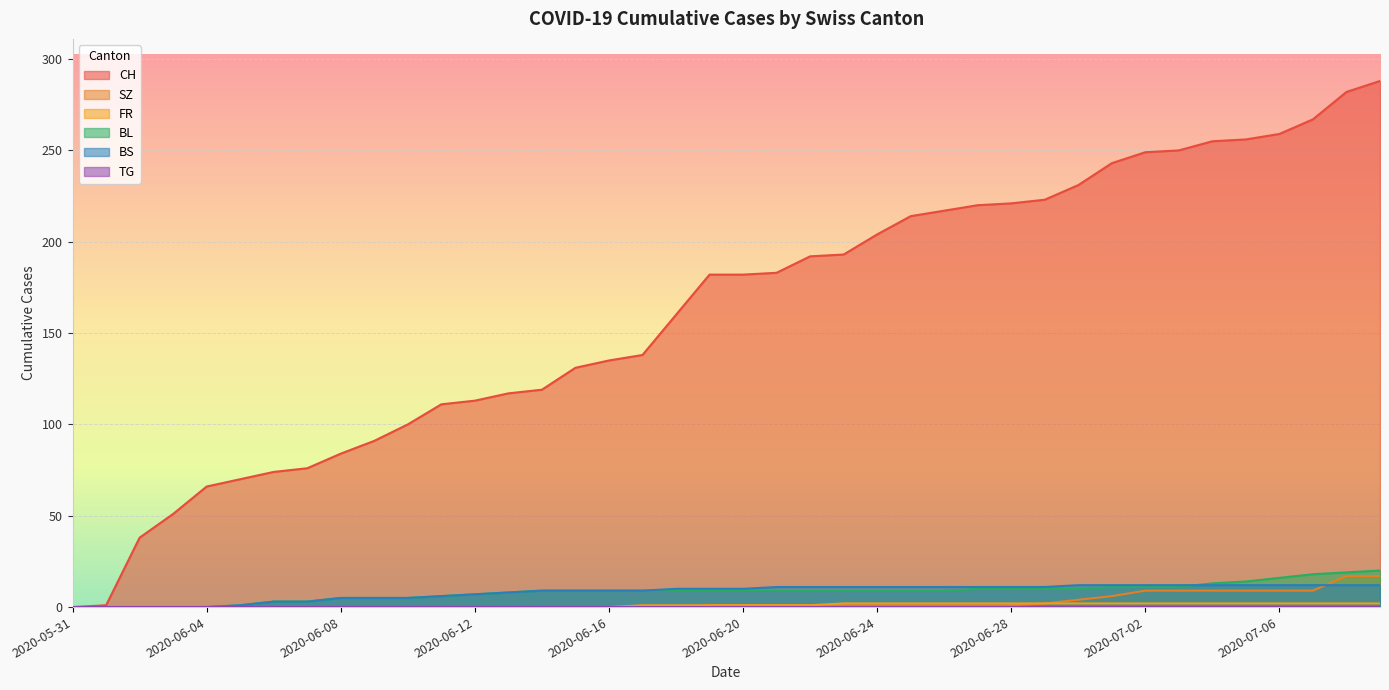

True or false: BL has more than 2 interior local peaks.

False